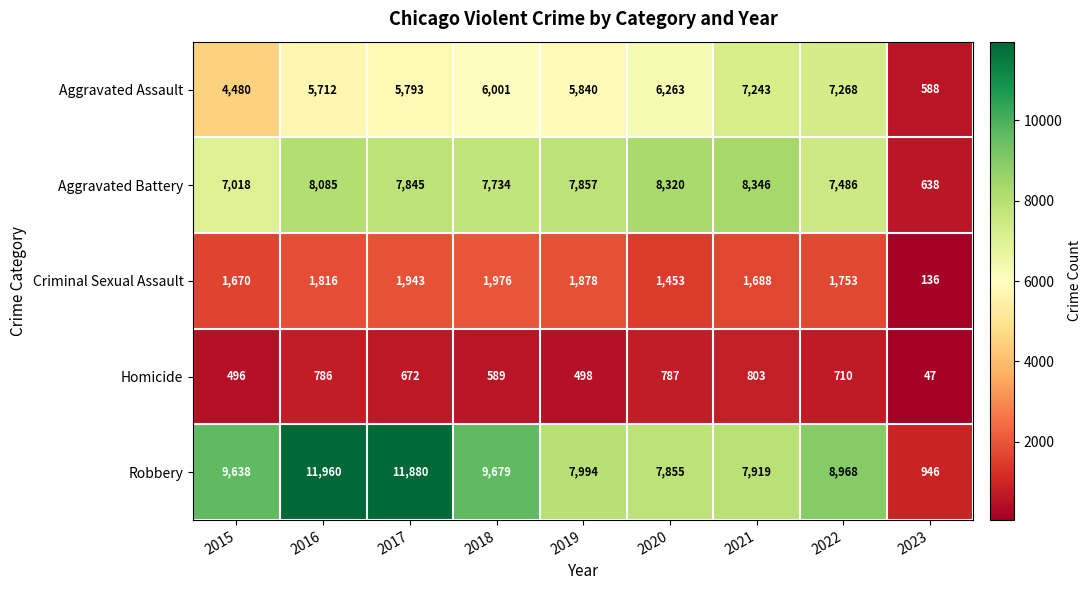

Which series changed the most between 2020 and 2023?

Aggravated Battery